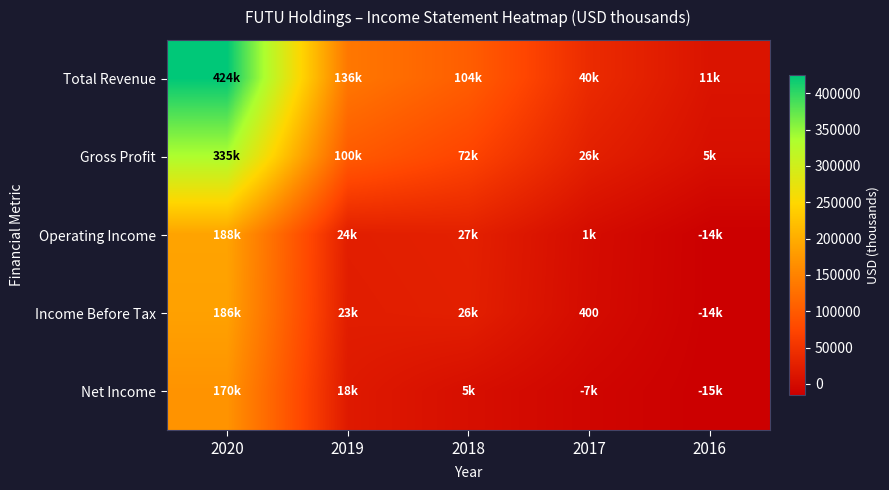

How many positive values does the Income Before Tax series have?

4